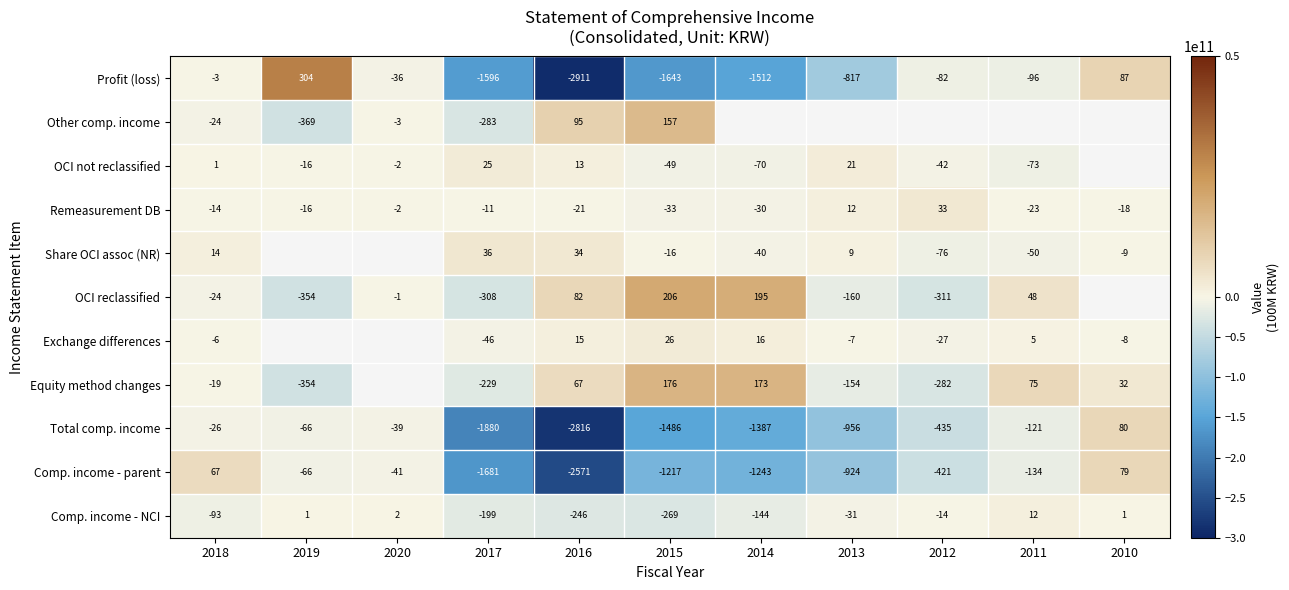

What is the sum of all Remeasurement DB values?

-123